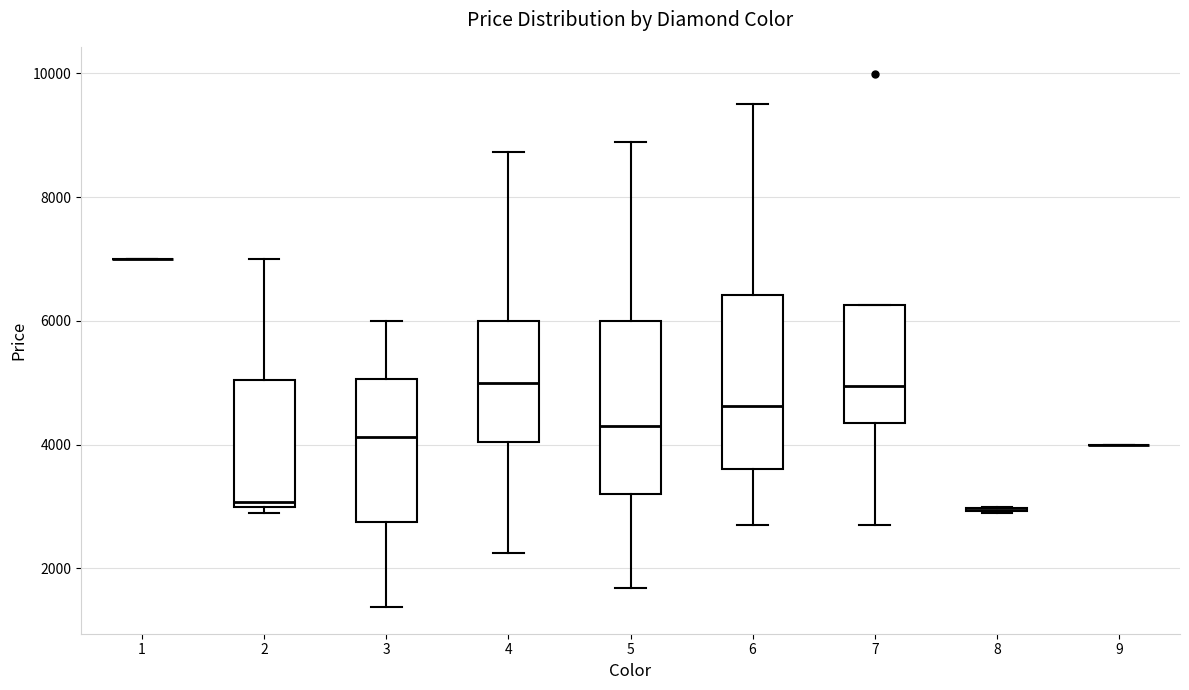

Reading left to right, read every box against the y-axis: the position of its median line, the range the box covers, and the ends of its whiskers. The values are not printed on the chart, so give them approximately, as read against the axis.

1: box collapsed to a line at 7000, whiskers 7000 to 7000
2: median 3000 (just above the box's lower edge), box 3000 to 5000, whiskers 2800 to 7000
3: median 4200, box 2800 to 5000, whiskers 1400 to 6000
4: median 5000, box 4000 to 6000, whiskers 2200 to 8800
5: median 4200, box 3200 to 6000, whiskers 1600 to 9000
6: median 4600, box 3600 to 6400, whiskers 2600 to 9400
7: median 5000, box 4400 to 6200, whiskers 2600 to 6200
8: box collapsed to a line at 3000, whiskers 3000 to 3000
9: box collapsed to a line at 4000, whiskers 4000 to 4000